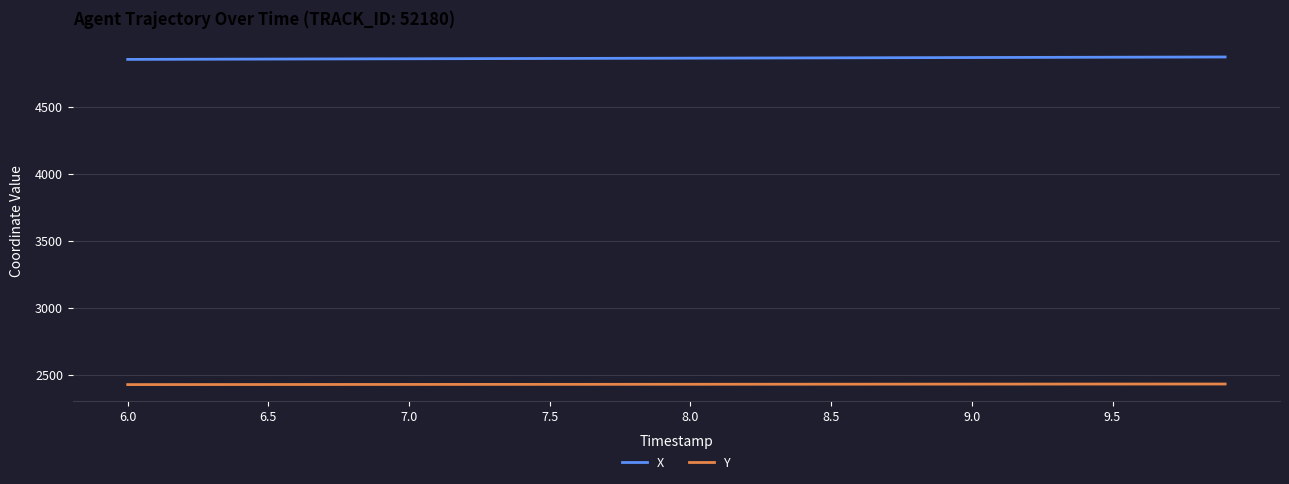

Rank the series by their maximum value, from highest to lowest.

X, Y